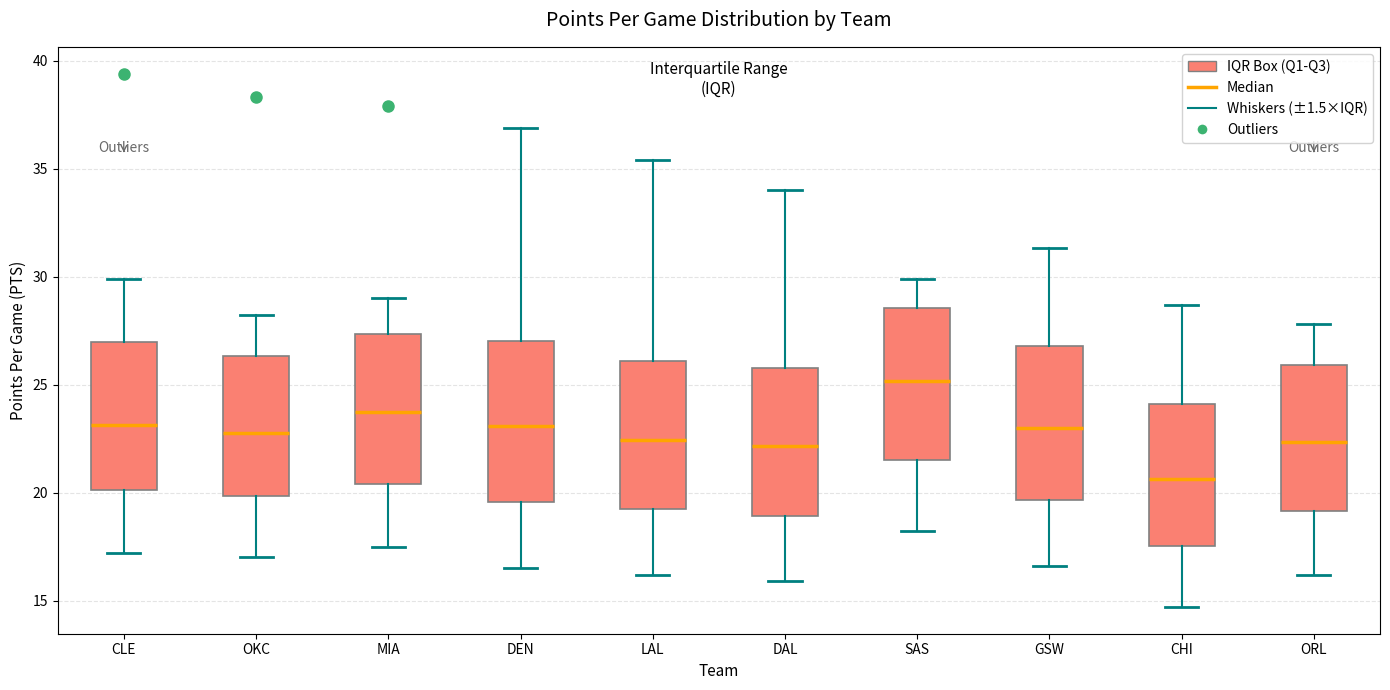

Where does the upper whisker of the box for OKC end on the y-axis? The values are not printed on the chart, so give them approximately, as read against the axis.

28.0